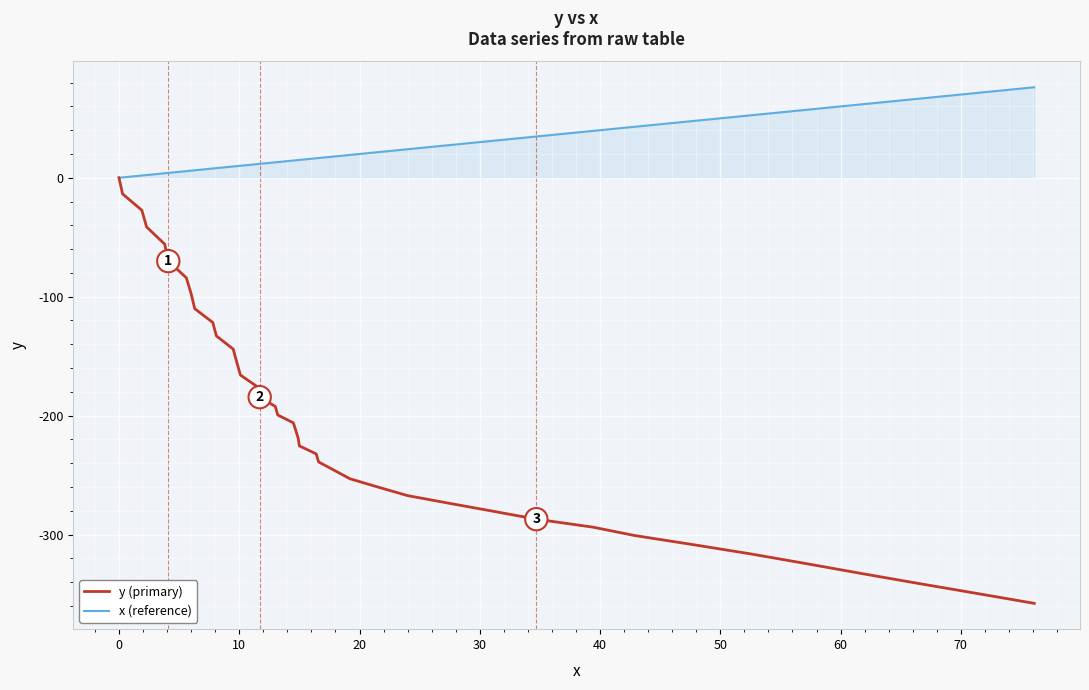

Which series has the largest range (max minus min)?

y (primary)